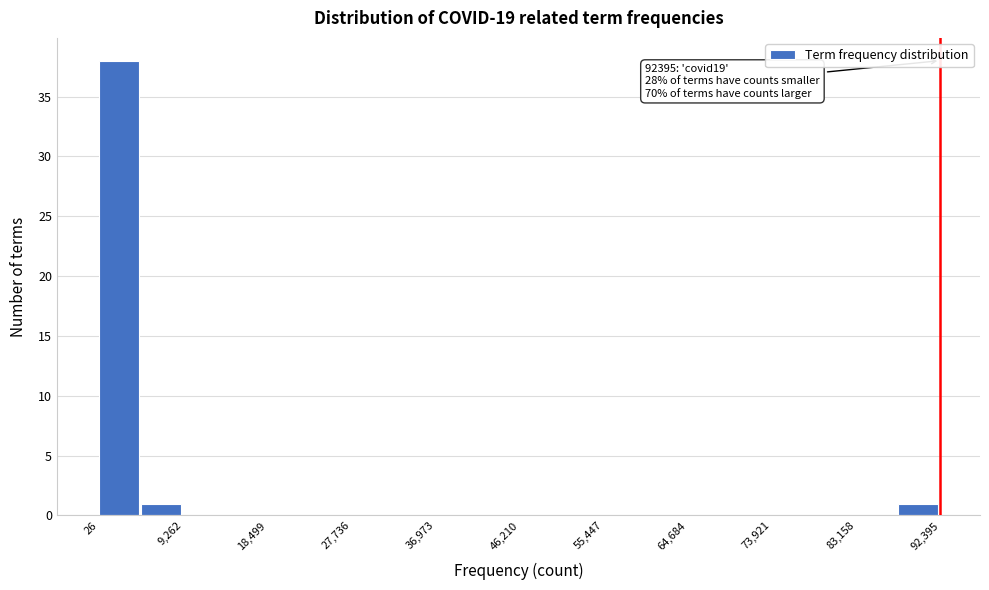

Which range on the x-axis has the tallest bar?

0 to 5000